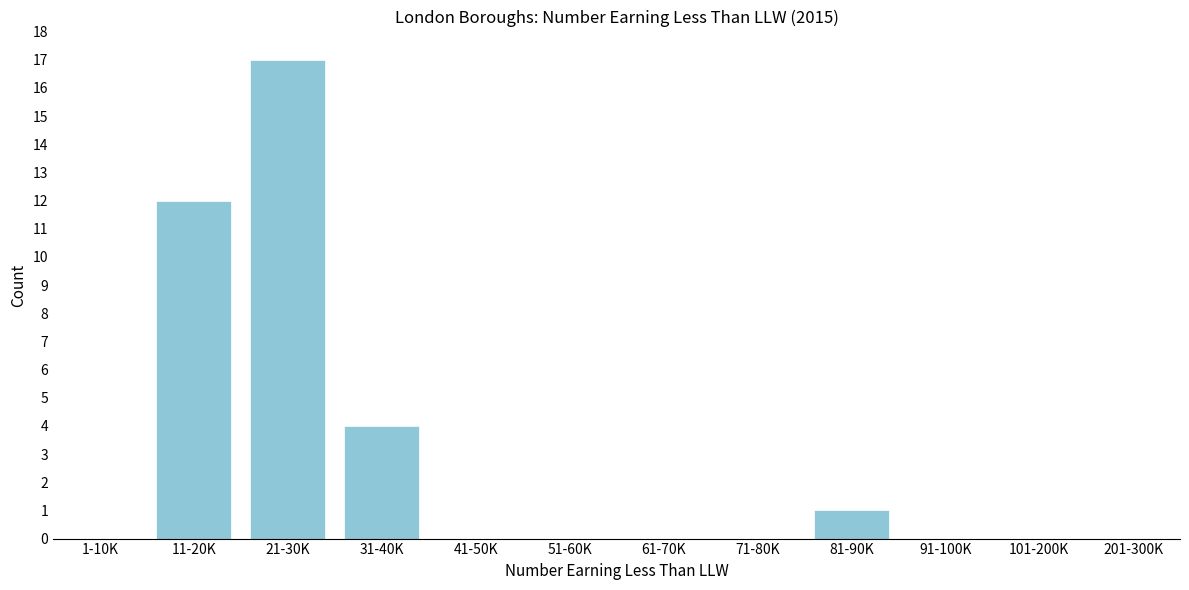

Reading right to left, what are all the values shown in this chart?

201-300K=0	101-200K=0	91-100K=0	81-90K=1	71-80K=0	61-70K=0	51-60K=0	41-50K=0	31-40K=4	21-30K=17	11-20K=12	1-10K=0